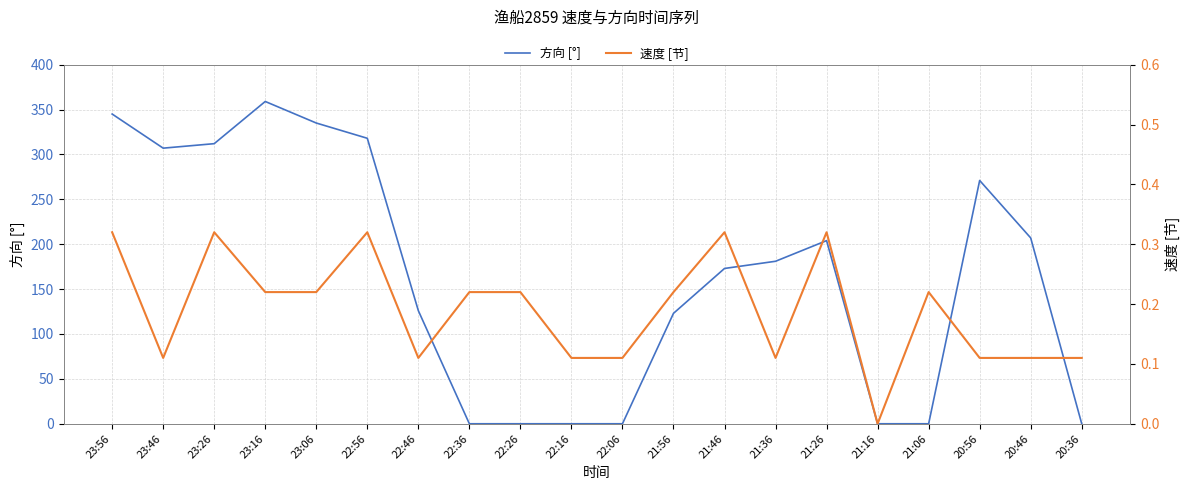

What is the maximum value for 速度 [节]?

0.3